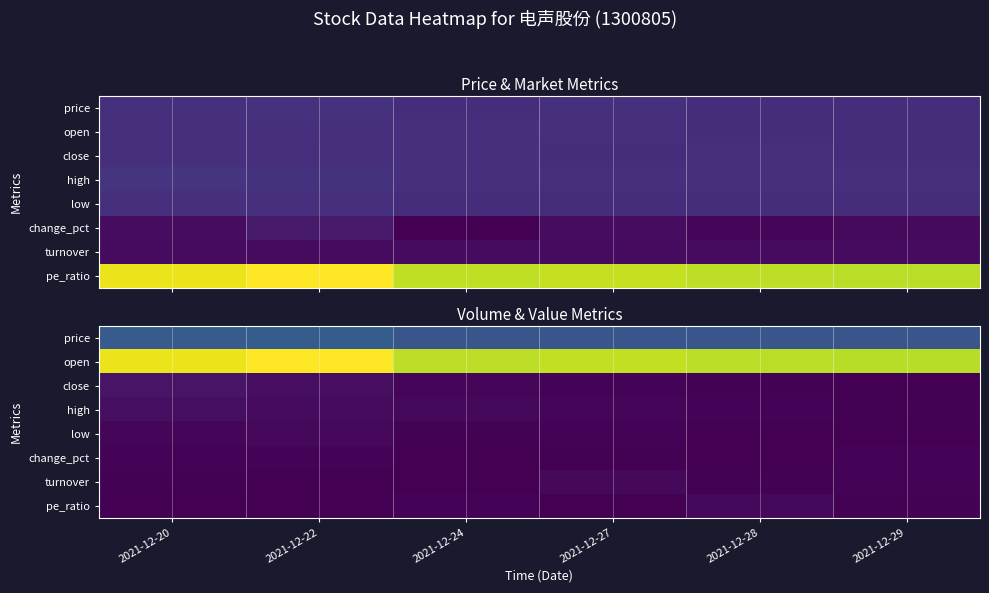

What is the total value across all series at 2021-12-20?

9433.7